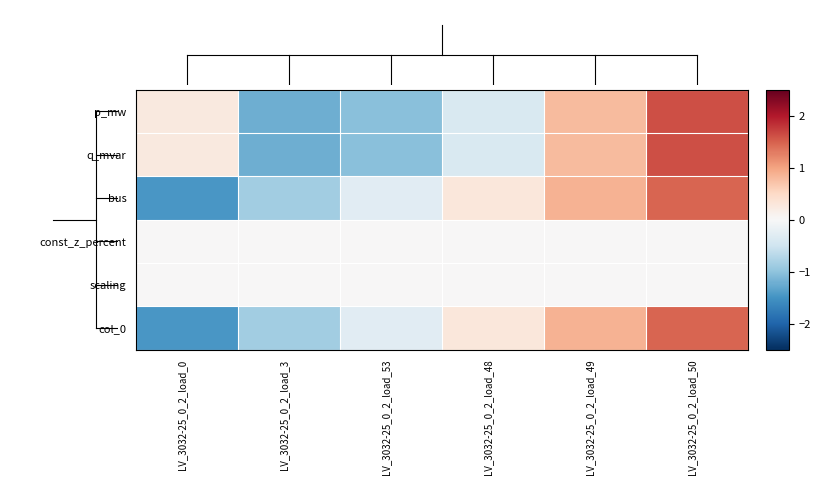

Reading left to right, transcribe all the data shown in this chart.

p_mw: LV_3032-25_0_2_load_0=0.2	LV_3032-25_0_2_load_3=-1.2	LV_3032-25_0_2_load_53=-1.0	LV_3032-25_0_2_load_48=-0.4	LV_3032-25_0_2_load_49=0.8	LV_3032-25_0_2_load_50=1.6
q_mvar: LV_3032-25_0_2_load_0=0.2	LV_3032-25_0_2_load_3=-1.2	LV_3032-25_0_2_load_53=-1.0	LV_3032-25_0_2_load_48=-0.4	LV_3032-25_0_2_load_49=0.8	LV_3032-25_0_2_load_50=1.6
bus: LV_3032-25_0_2_load_0=-1.5	LV_3032-25_0_2_load_3=-0.9	LV_3032-25_0_2_load_53=-0.3	LV_3032-25_0_2_load_48=0.3	LV_3032-25_0_2_load_49=0.9	LV_3032-25_0_2_load_50=1.5
const_z_percent: LV_3032-25_0_2_load_0=0.0	LV_3032-25_0_2_load_3=0.0	LV_3032-25_0_2_load_53=0.0	LV_3032-25_0_2_load_48=0.0	LV_3032-25_0_2_load_49=0.0	LV_3032-25_0_2_load_50=0.0
scaling: LV_3032-25_0_2_load_0=0.0	LV_3032-25_0_2_load_3=0.0	LV_3032-25_0_2_load_53=0.0	LV_3032-25_0_2_load_48=0.0	LV_3032-25_0_2_load_49=0.0	LV_3032-25_0_2_load_50=0.0
col_0: LV_3032-25_0_2_load_0=-1.5	LV_3032-25_0_2_load_3=-0.9	LV_3032-25_0_2_load_53=-0.3	LV_3032-25_0_2_load_48=0.3	LV_3032-25_0_2_load_49=0.9	LV_3032-25_0_2_load_50=1.5